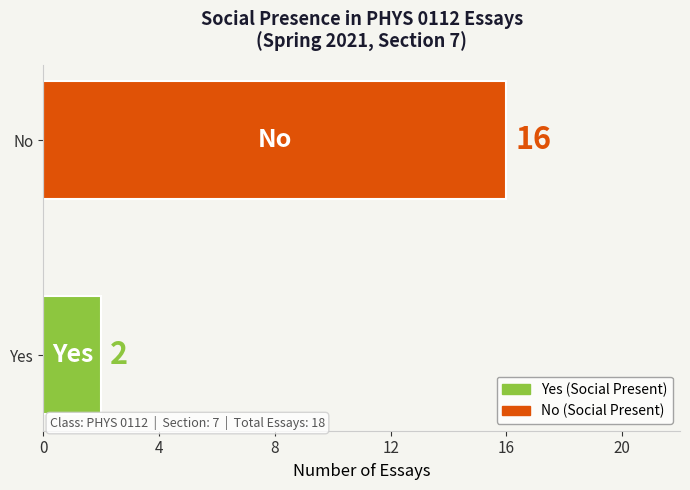

Rank the categories by value from highest to lowest.

No, Yes